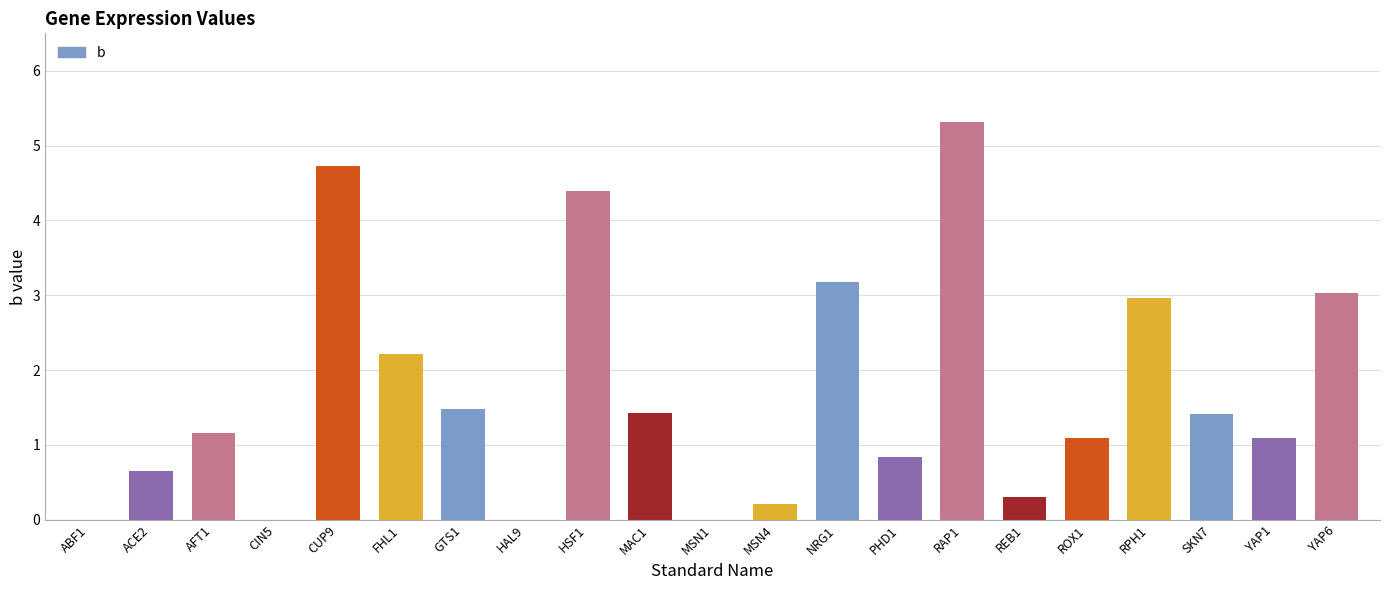

What is the sum of the values at ROX1 and AFT1?

2.3